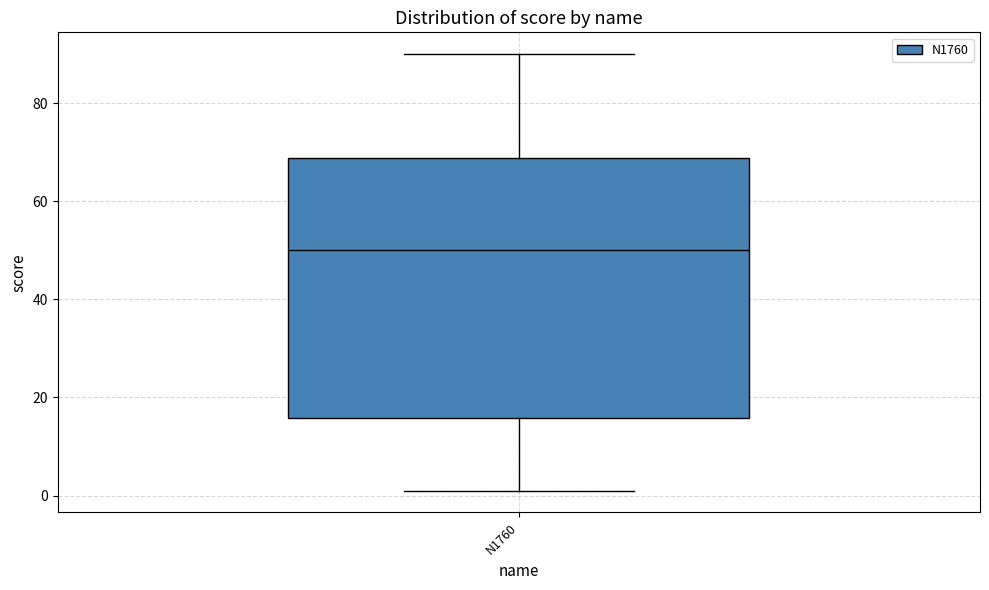

Transcribe this box plot: give where the median line is, the range the box spans, and where the two whiskers end, as read against the y-axis. The values are not printed on the chart, so give them approximately, as read against the axis.

median 50, box 16 to 68, whiskers 2 to 90